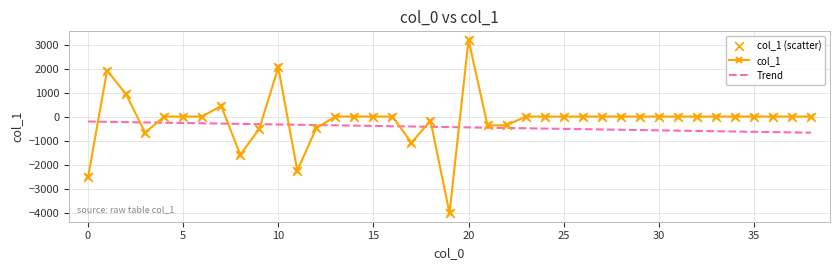

Rank the series by their maximum value, from highest to lowest.

col_1, Trend